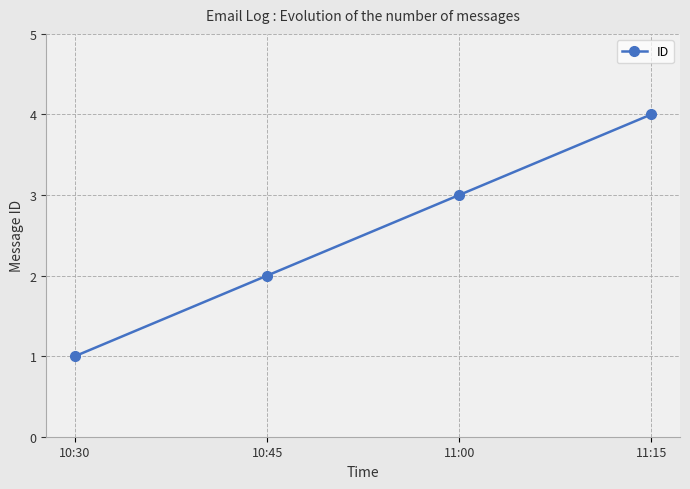

The value at 10:45 is 3. True or false?

False